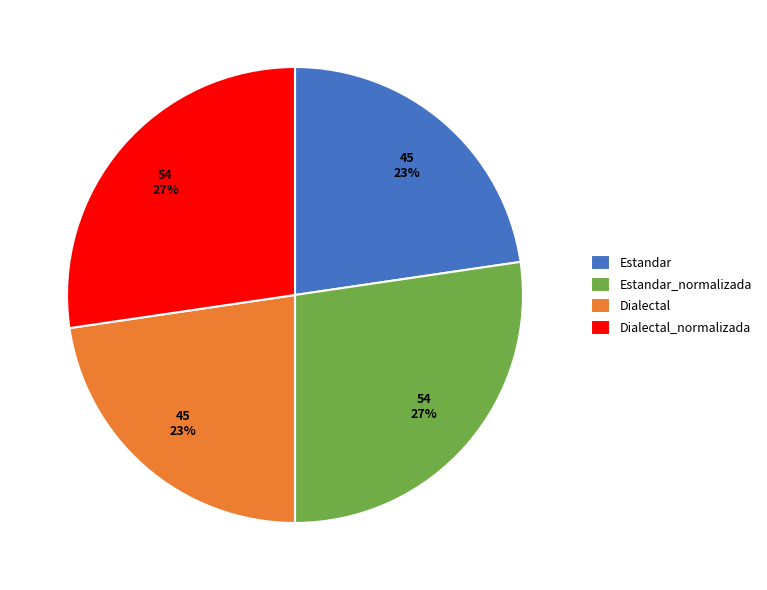

What percentage is the Dialectal_normalizada slice, to the nearest percent?

27%